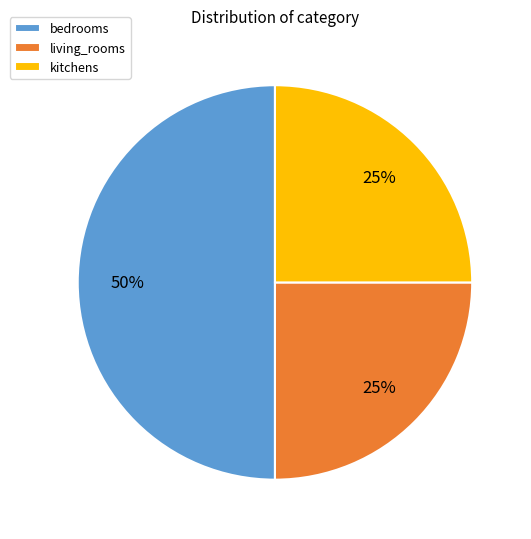

Which category has the biggest portion of the pie?

bedrooms